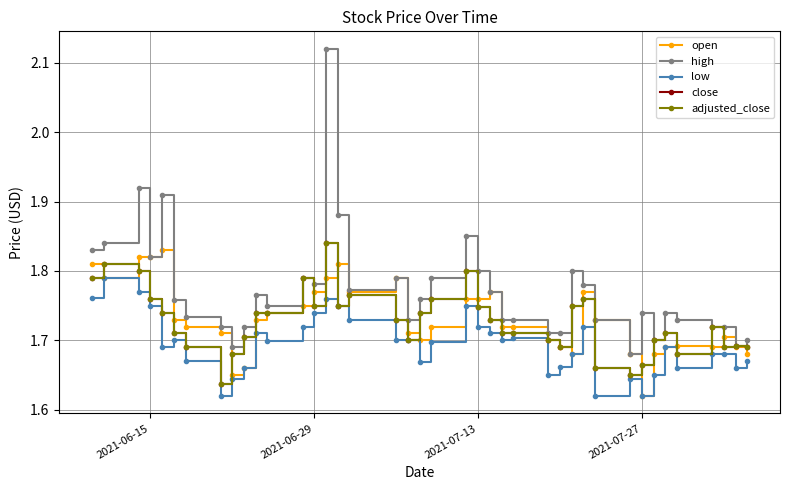

What is the difference between the second highest and minimum values in the adjusted_close series?

0.2